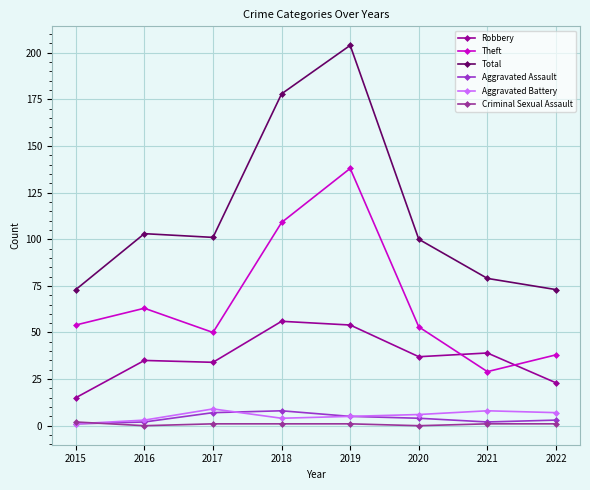

Which category has the highest value across all series?

2019